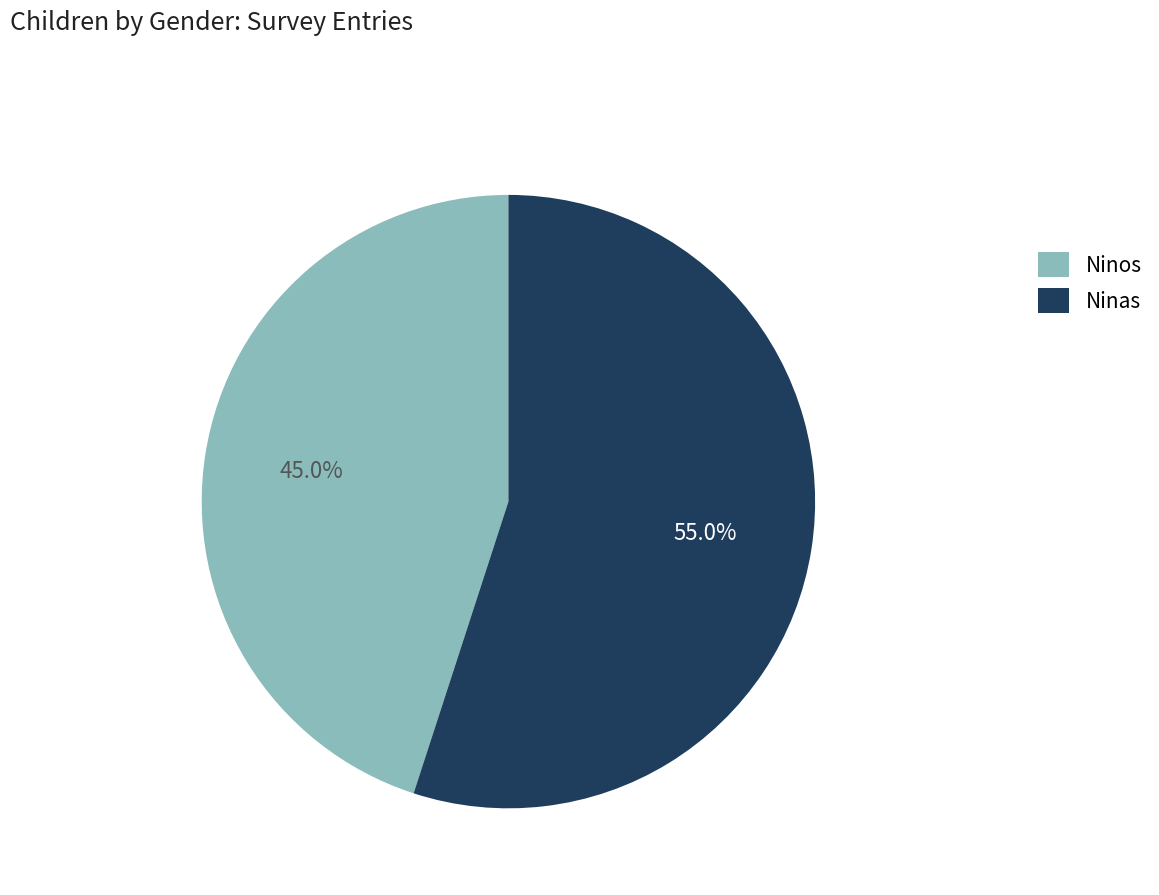

To the nearest percent, what is the average slice percentage?

50%